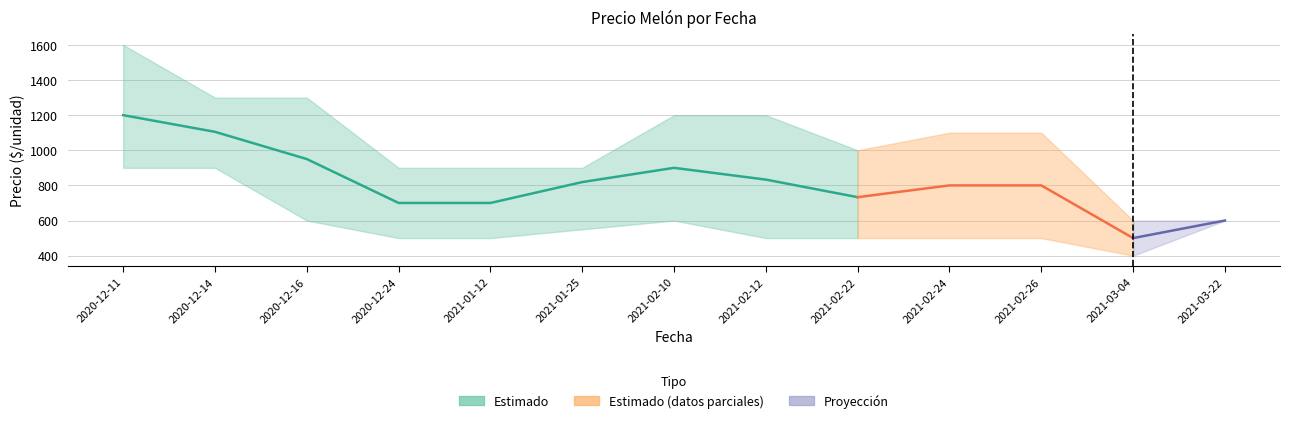

What is the difference between the maximum and minimum values in the Precio promedio ponderado series?

700